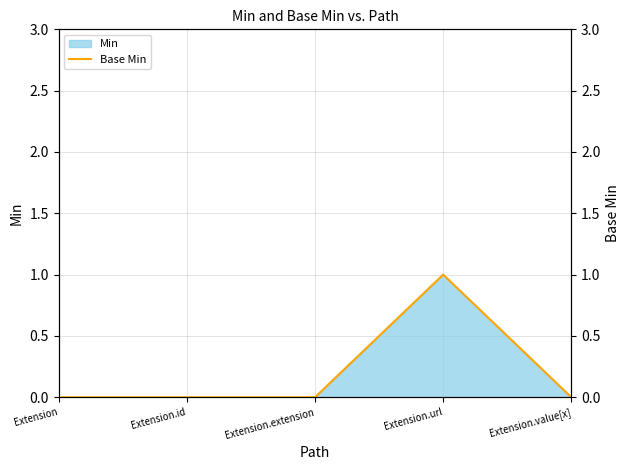

Which has a higher value, Extension.id or Extension.url?

Extension.url